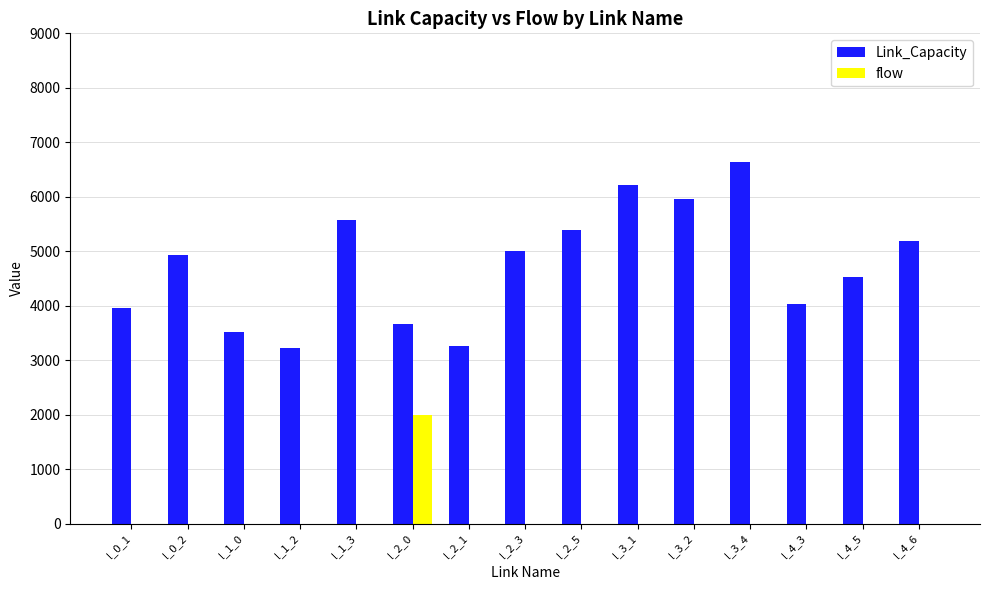

Count the number of data series in this chart.

2